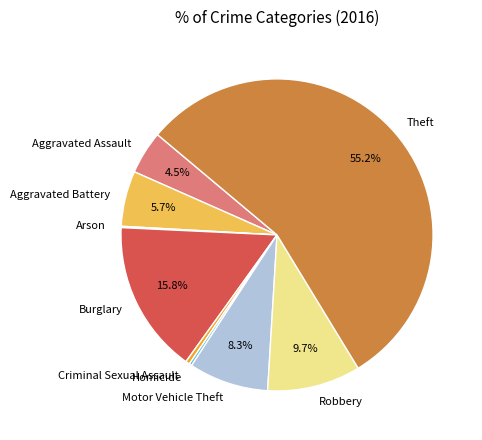

Is there any slice that represents more than half of the pie?

Yes